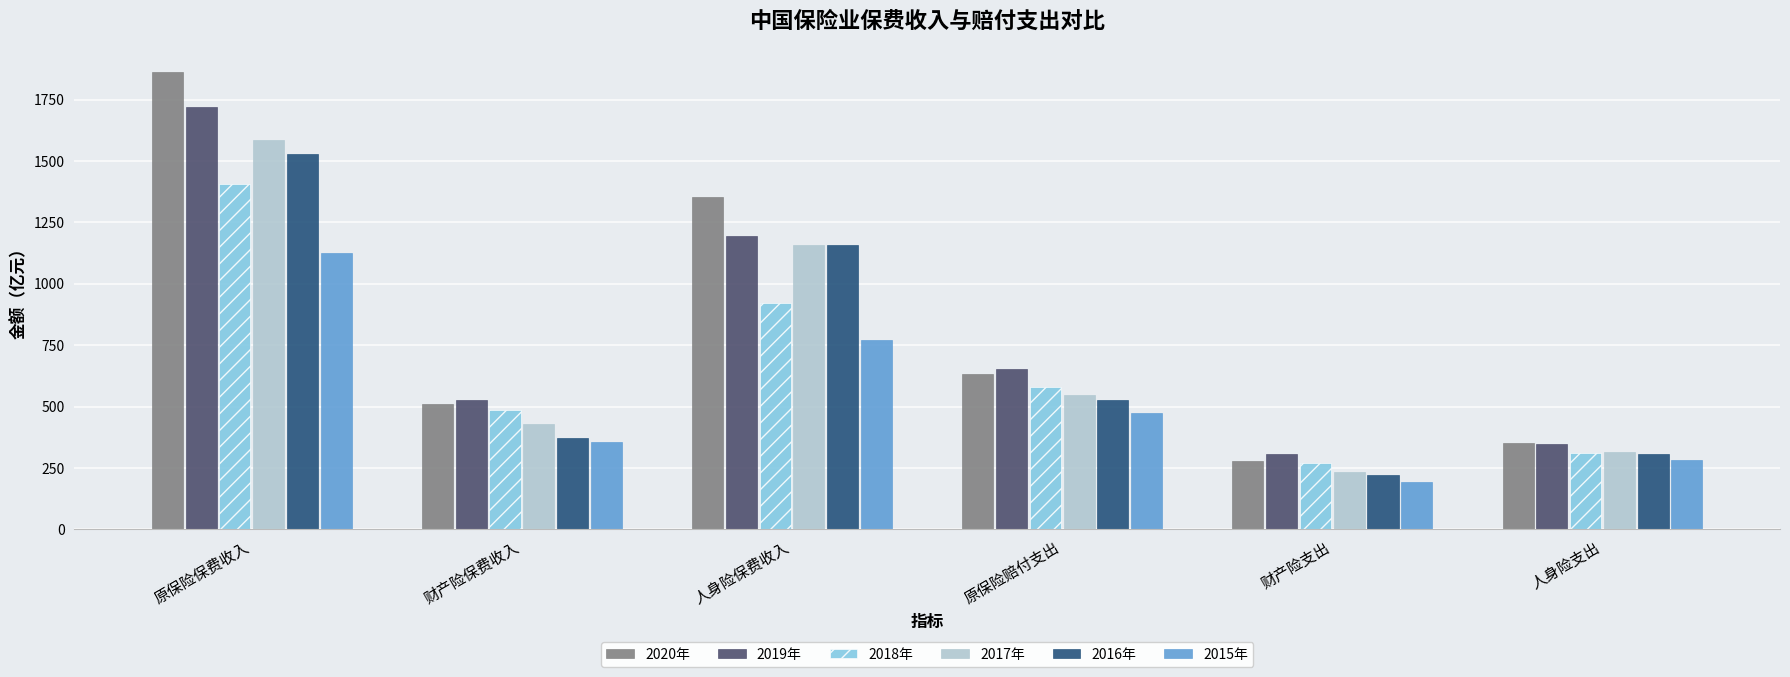

What is the spread (max minus min) of values at 财产险支出?

114.7